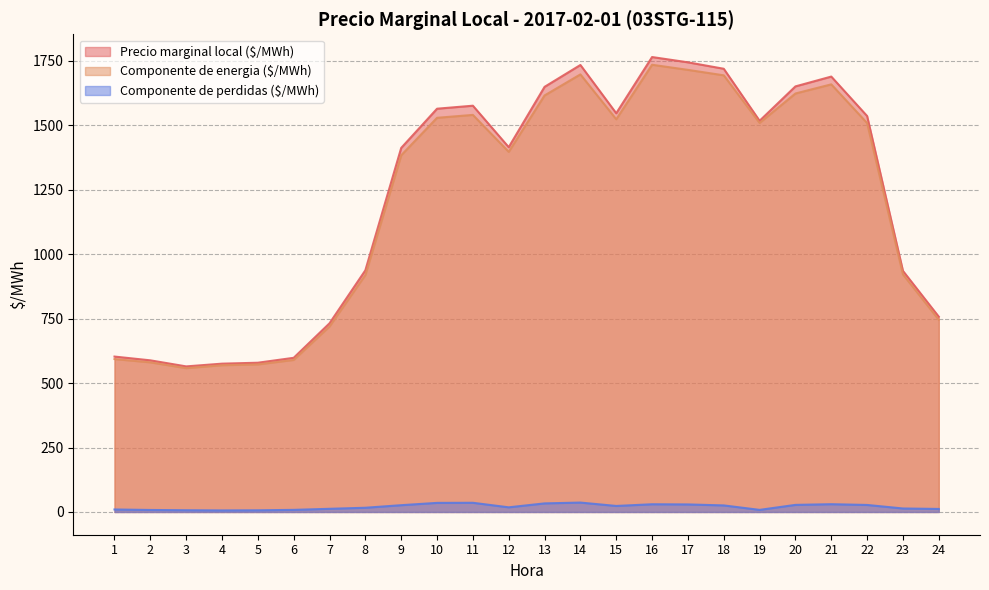

What is the value of the Componente de energia ($/MWh) point at the 24th from the left?

745.7